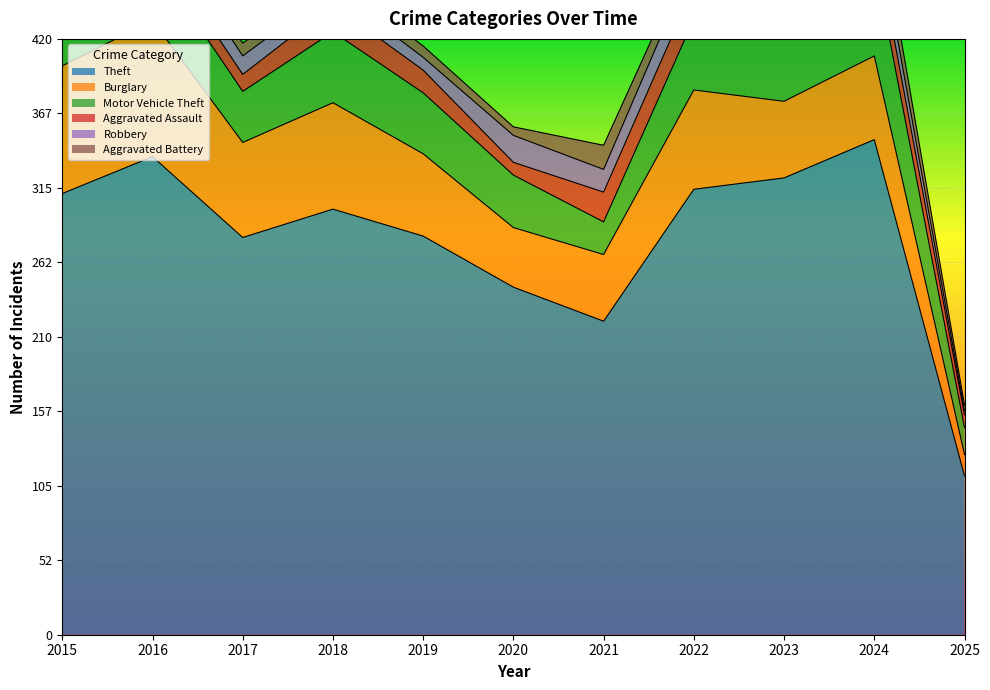

What is the lowest value of the Robbery series?

3